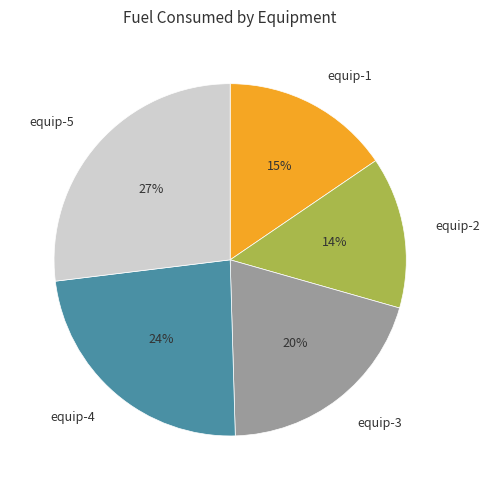

Approximately how many times larger is the value at equip-1 compared to equip-3?

0.8